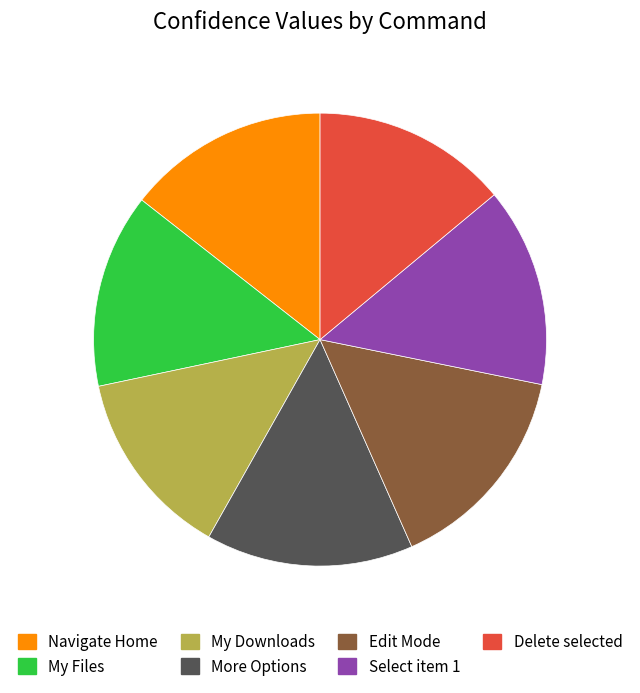

Is there any slice that represents more than half of the pie?

No